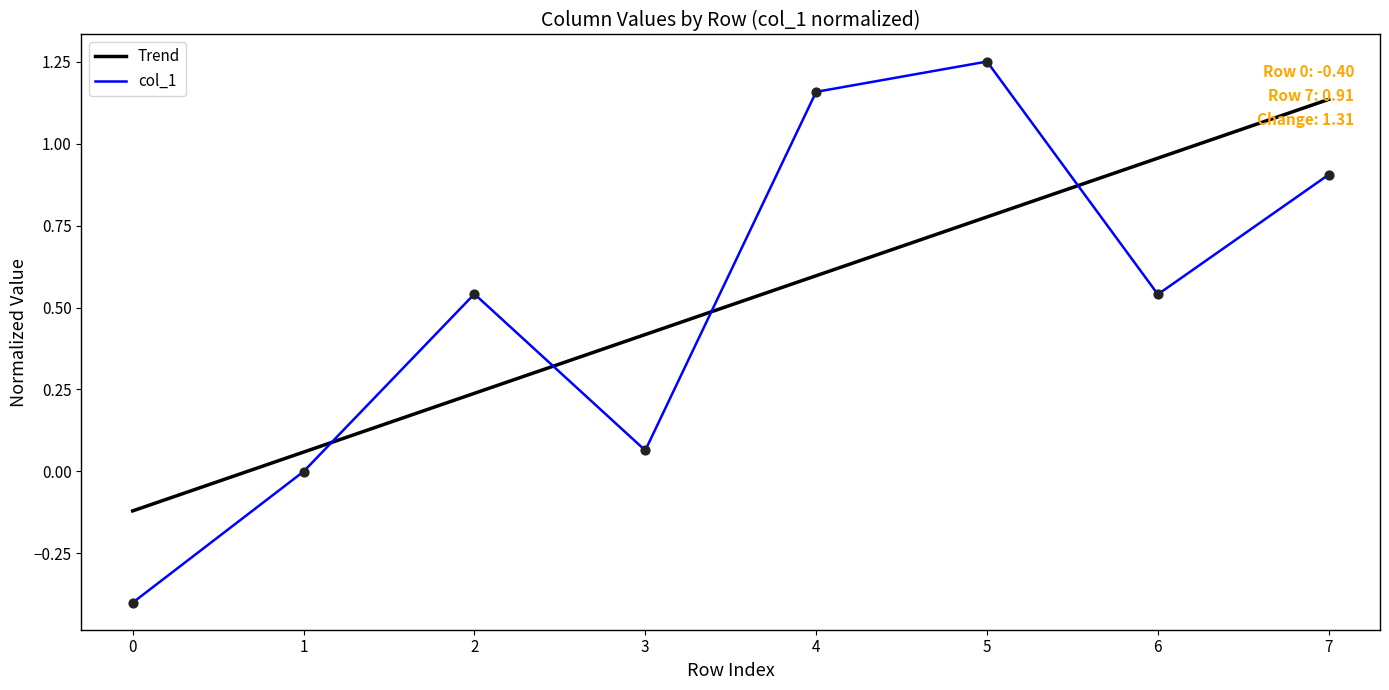

Is the value of Trend at 3 greater than the value of col_1 at 2?

No